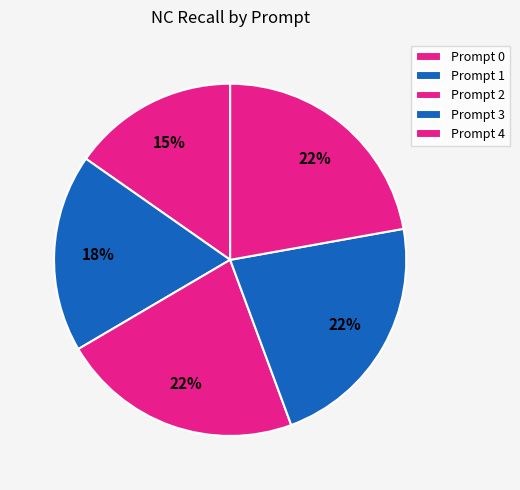

How many slices are in this pie chart?

5